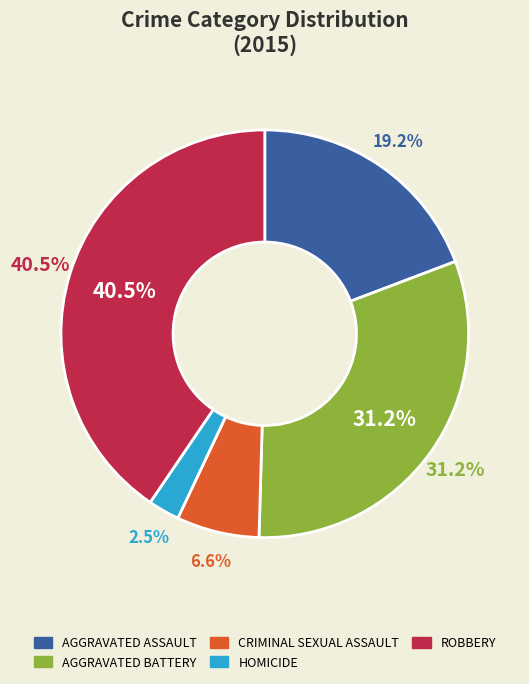

Rank the categories by value from lowest to highest.

Homicide, Criminal Sexual Assault, Aggravated Assault, Aggravated Battery, Robbery